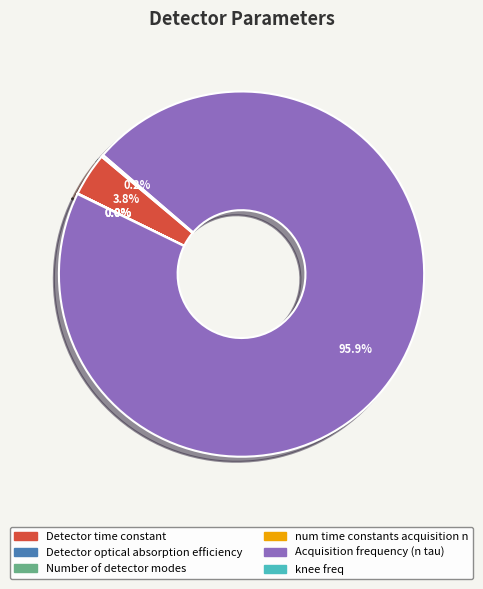

Which slice is the largest?

Acquisition frequency (n tau)